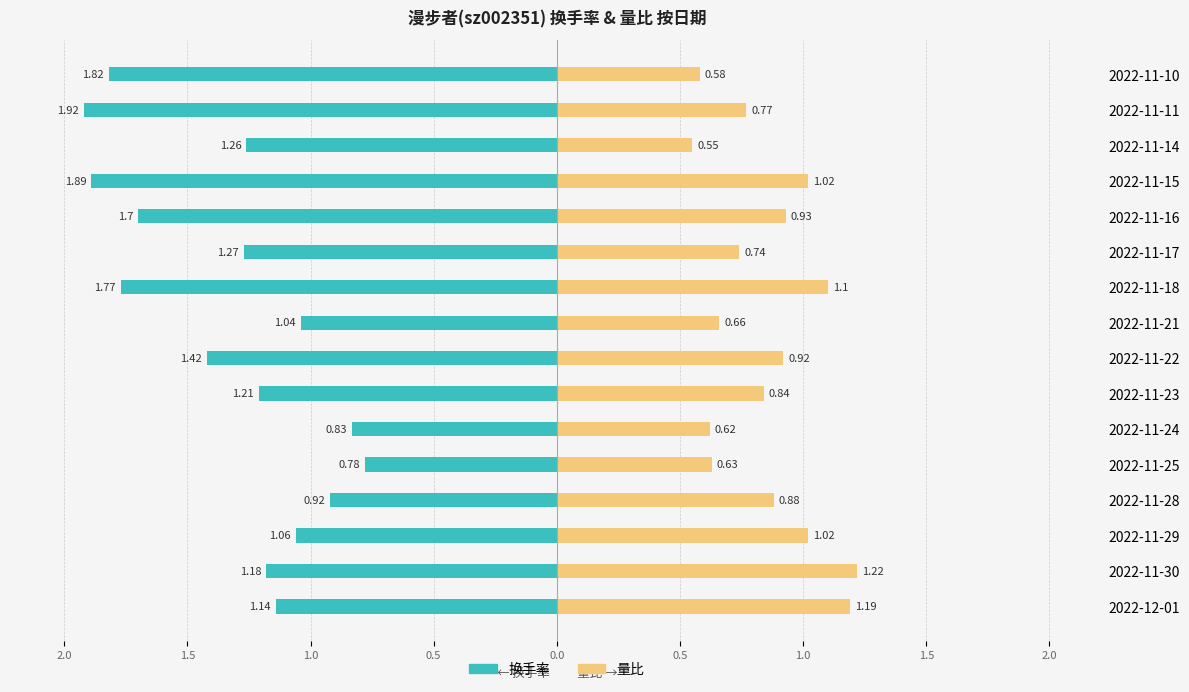

Reading left to right, what are all the values shown in this chart?

换手率: -1.1	-1.2	-1.1	-0.9	-0.8	-0.8	-1.2	-1.4	-1.0	-1.8	-1.3	-1.7	-1.9	-1.3	-1.9	-1.8
量比: 1.2	1.2	1.0	0.9	0.6	0.6	0.8	0.9	0.7	1.1	0.7	0.9	1.0	0.6	0.8	0.6